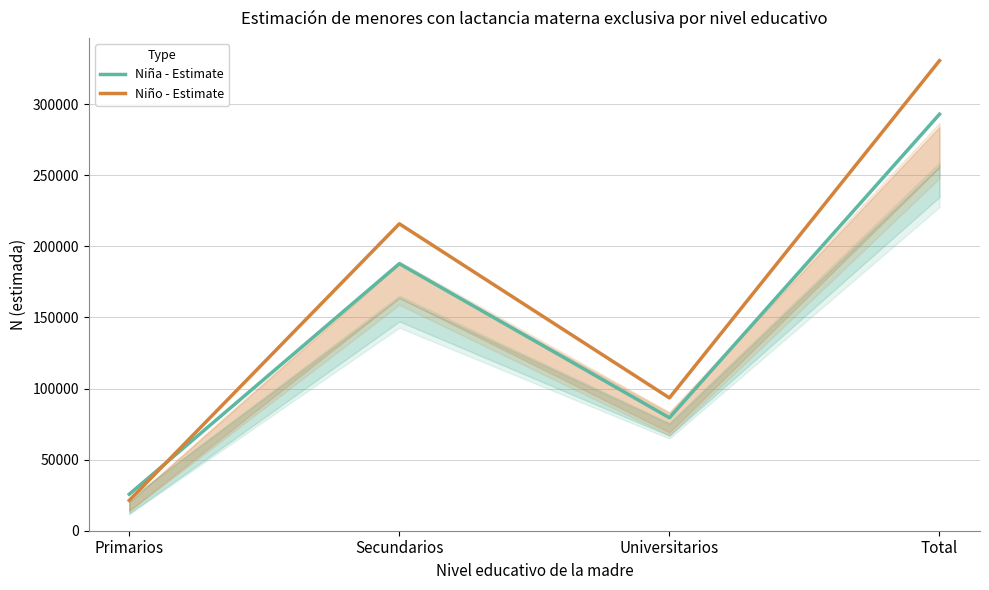

What is the label of the 3rd point from the right?

Secundarios